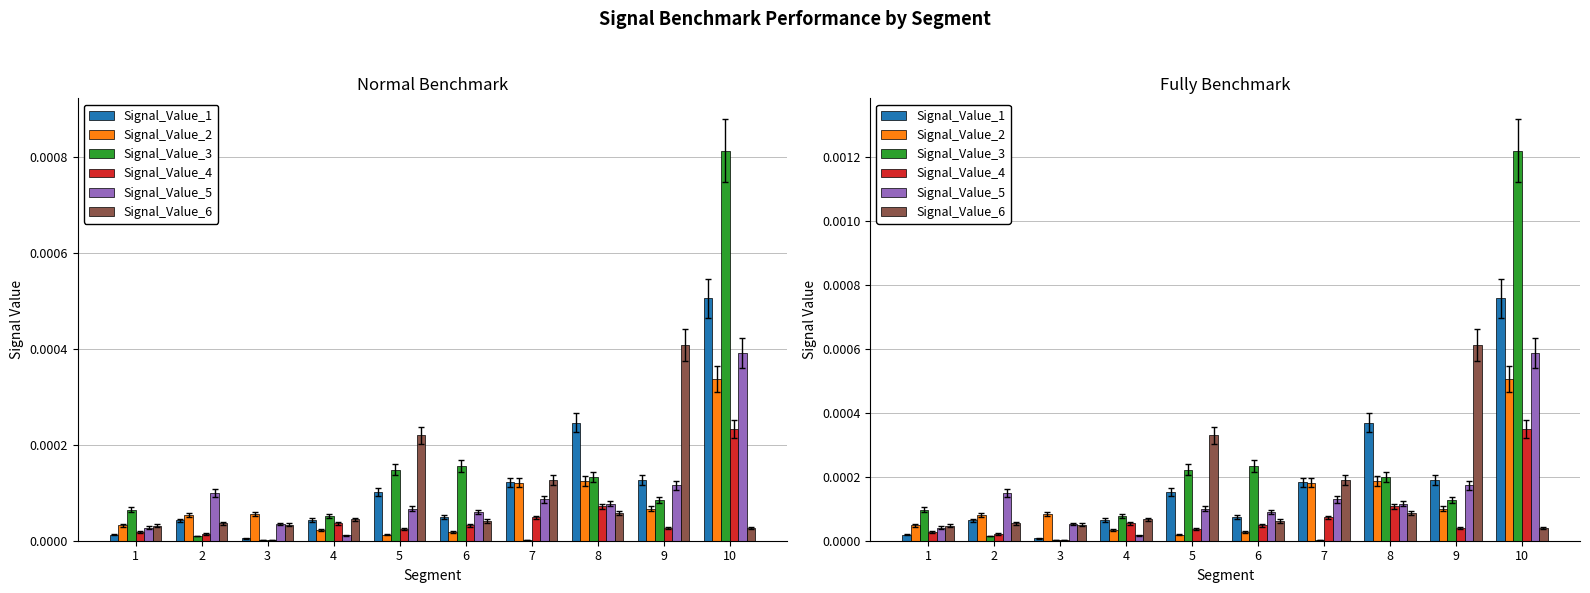

At which label does Signal_Value_1 reach its peak?

10